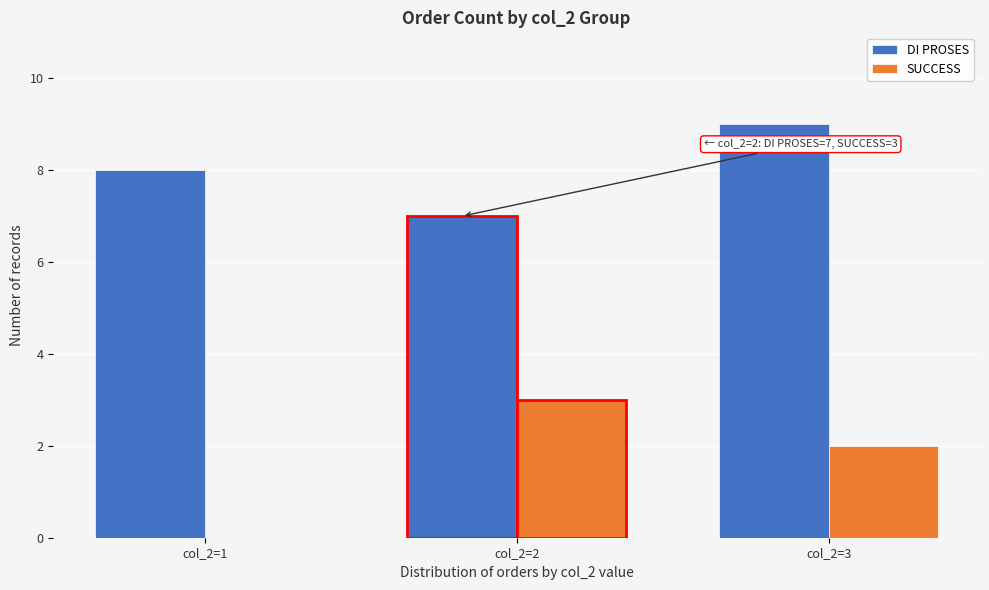

Between col_2=1 and col_2=3, which series saw the biggest shift?

SUCCESS